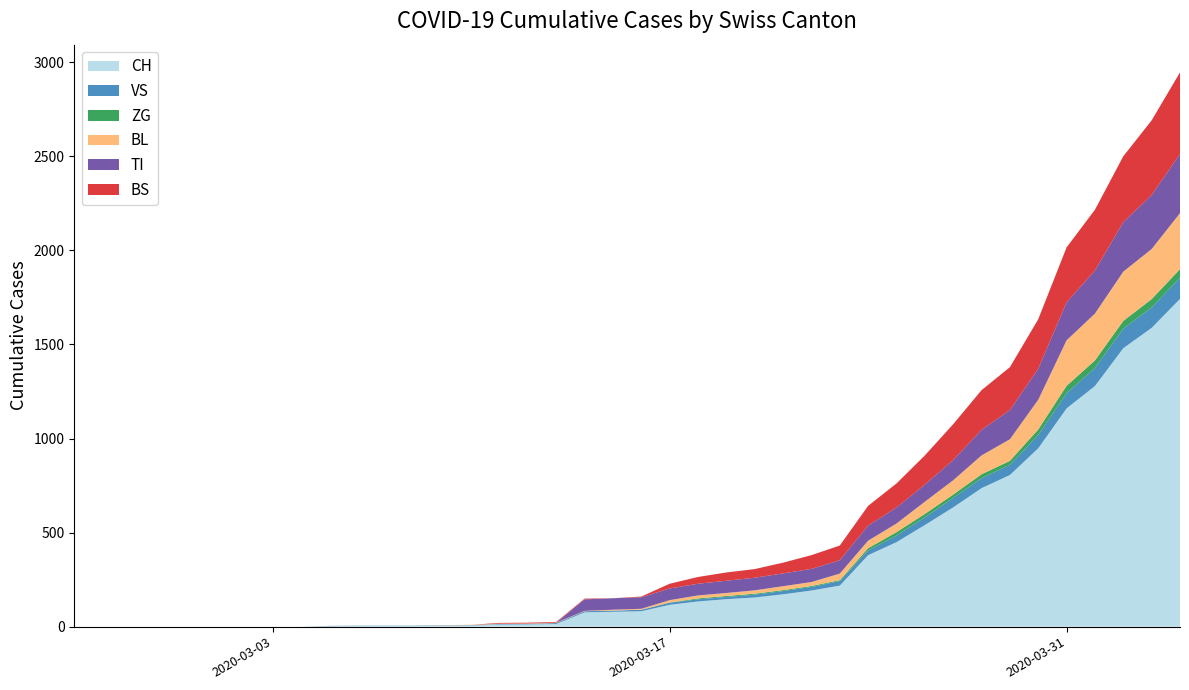

Reading left to right, extract all data points from this chart.

CH: 0	0	0	0	0	0	0	0	0	2	3	3	3	5	6	11	12	14	76	79	82	116	134	146	155	172	192	218	380	449	540	634	736	806	948	1160	1279	1480	1588	1742
VS: 0	0	0	0	0	0	0	0	0	2	2	2	2	2	2	3	3	5	6	6	8	11	11	12	15	17	19	24	25	35	41	50	53	54	71	81	96	104	109	112
ZG: 0	0	0	0	0	0	0	0	0	0	0	0	0	0	0	0	0	0	0	0	0	1	5	5	5	5	5	5	12	18	18	18	21	21	29	39	40	41	44	46
BL: 0	0	0	0	0	0	0	0	0	0	0	0	0	1	2	2	2	2	2	5	5	13	16	16	18	21	21	35	40	46	65	76	100	115	158	242	249	262	266	298
TI: 0	0	0	0	0	0	0	0	0	0	0	0	0	0	0	0	0	0	61	61	61	62	62	65	67	68	70	71	80	85	91	107	136	155	165	202	229	263	287	314
BS: 0	0	0	0	0	0	0	0	0	0	0	0	0	0	0	4	4	4	4	0	4	25	36	44	46	57	73	78	105	128	155	191	211	228	263	292	323	350	397	434